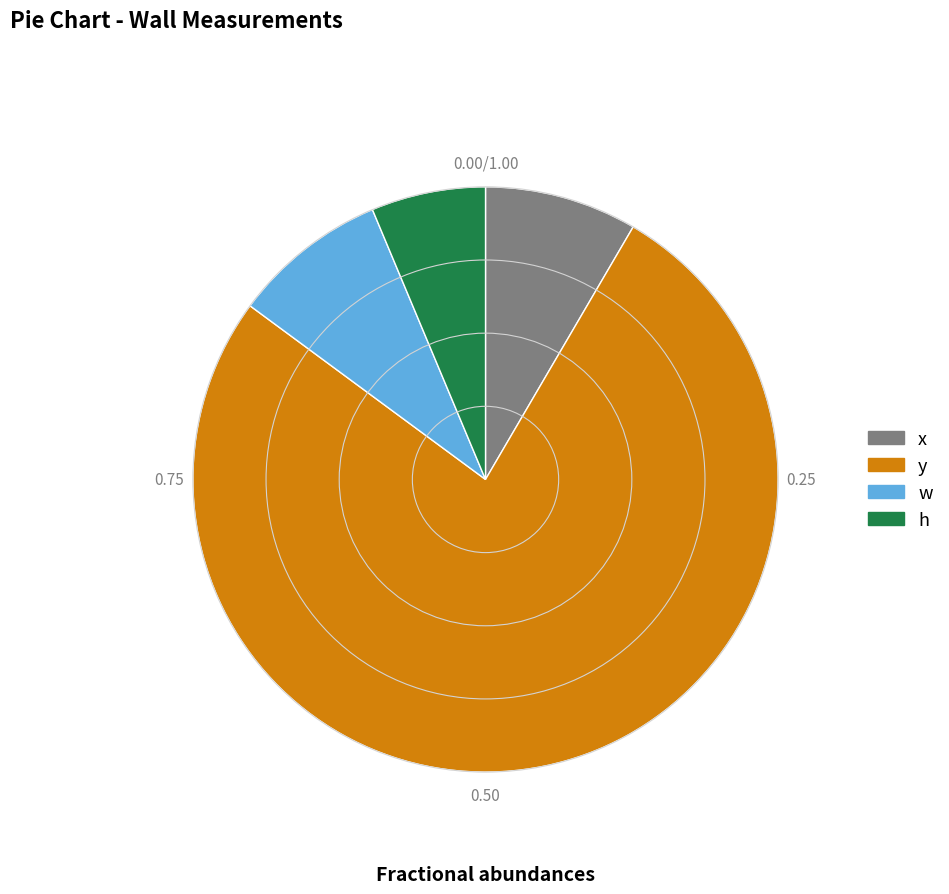

Is there a majority slice in this chart?

Yes